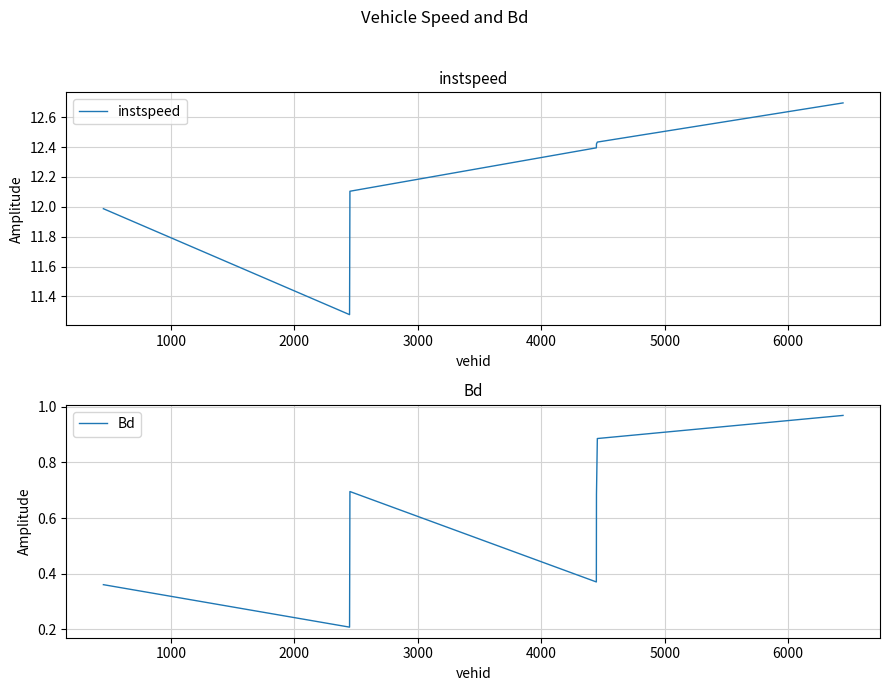

What is the value of the Bd point at the 6th from the left?

0.9